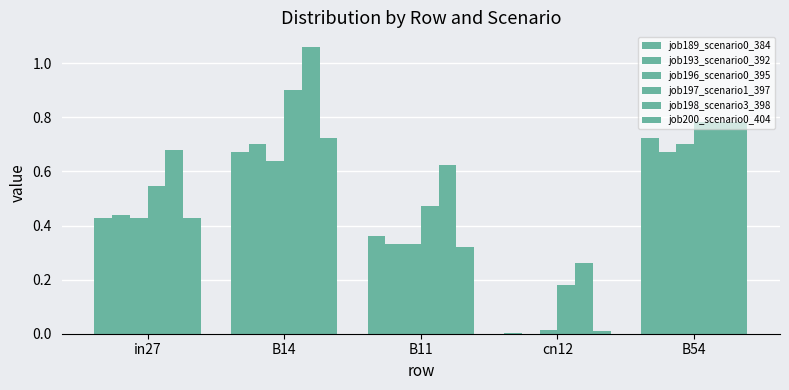

Reading left to right, what are all the values shown in this chart?

job189_scenario0_384: 0.4	0.7	0.4	0.0	0.7
job193_scenario0_392: 0.4	0.7	0.3	0.0	0.7
job196_scenario0_395: 0.4	0.6	0.3	0.0	0.7
job197_scenario1_397: 0.5	0.9	0.5	0.2	0.8
job198_scenario3_398: 0.7	1.1	0.6	0.3	0.8
job200_scenario0_404: 0.4	0.7	0.3	0.0	0.8